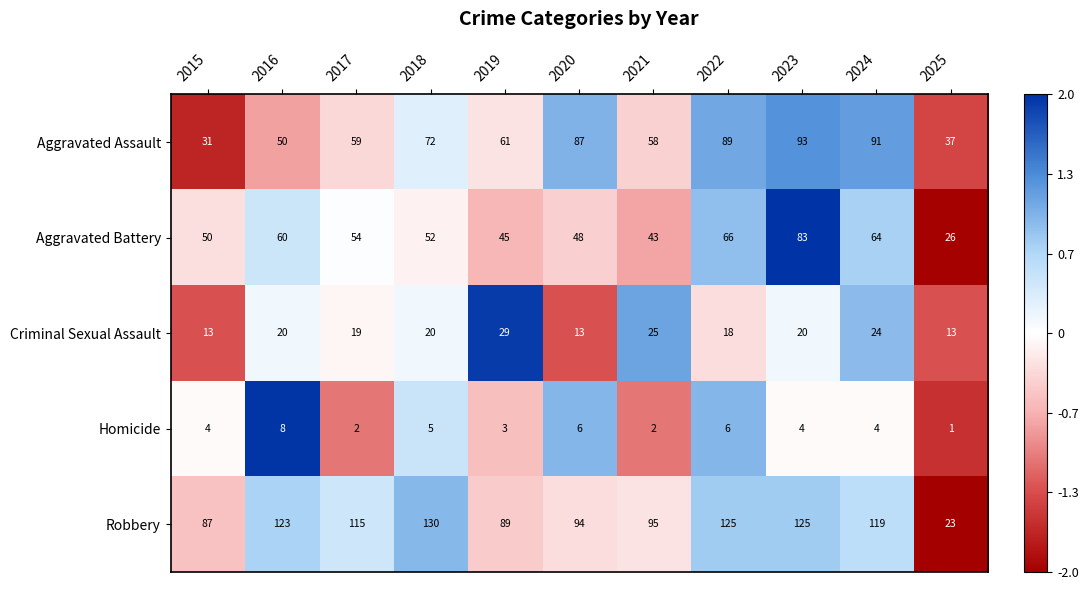

What is the maximum value shown in the chart?

130